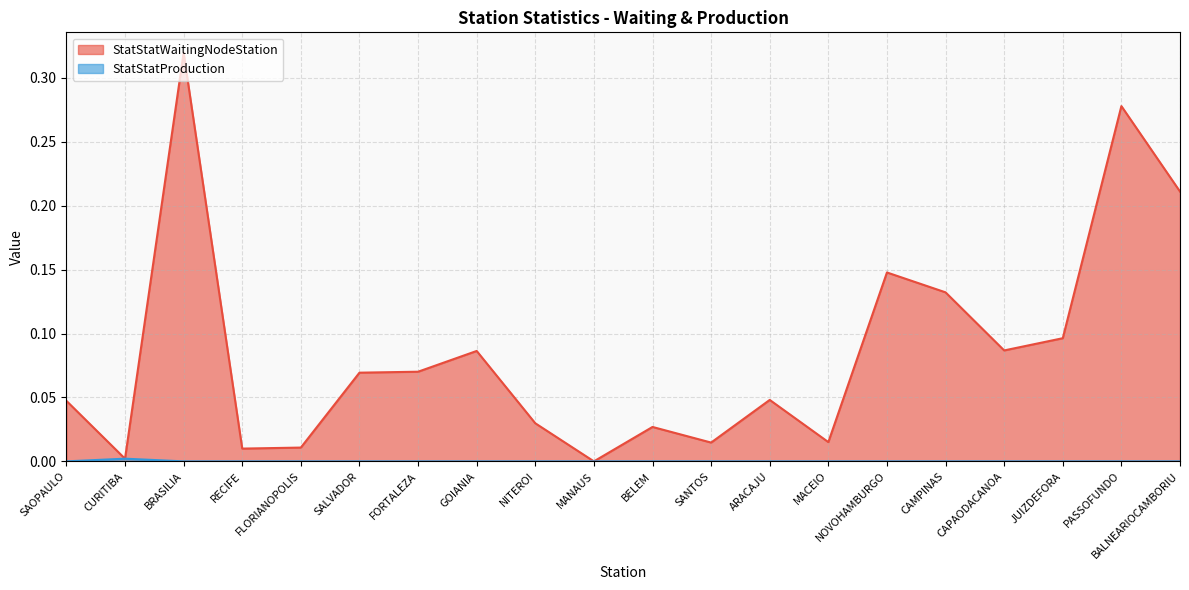

Rank the series by their average value, from lowest to highest.

StatStatProduction, StatStatWaitingNodeStation